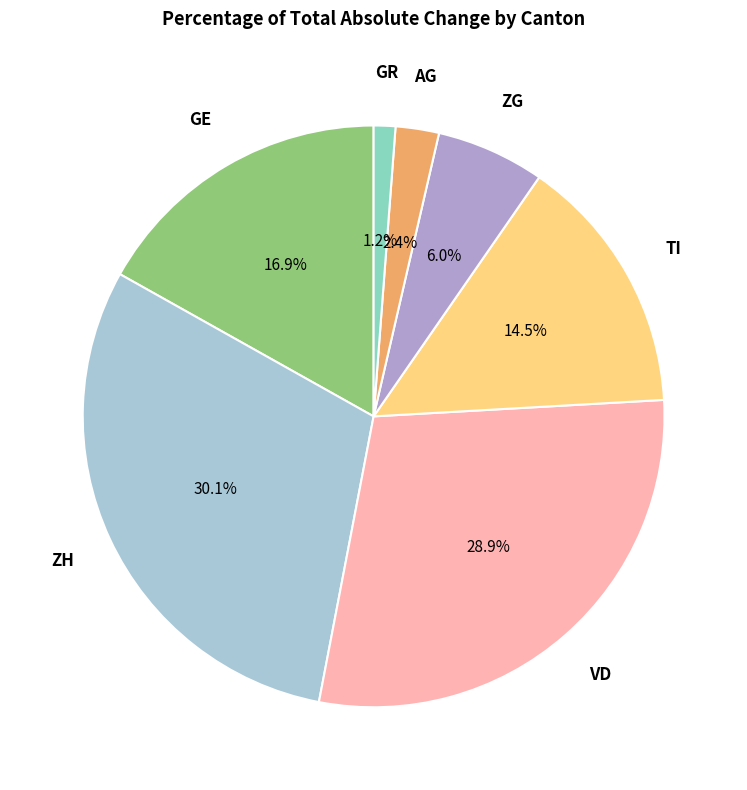

How many segments does this pie chart have?

7